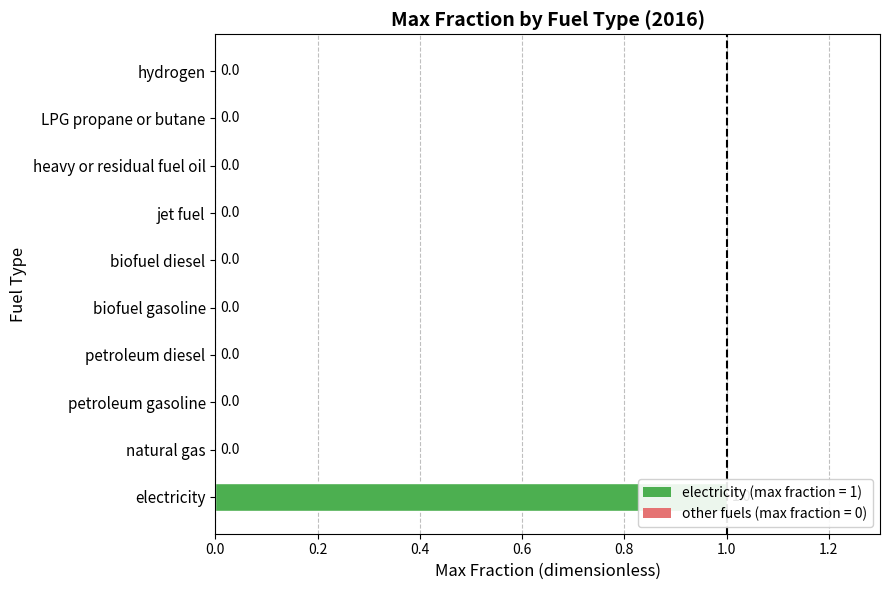

What is the greatest value displayed?

1